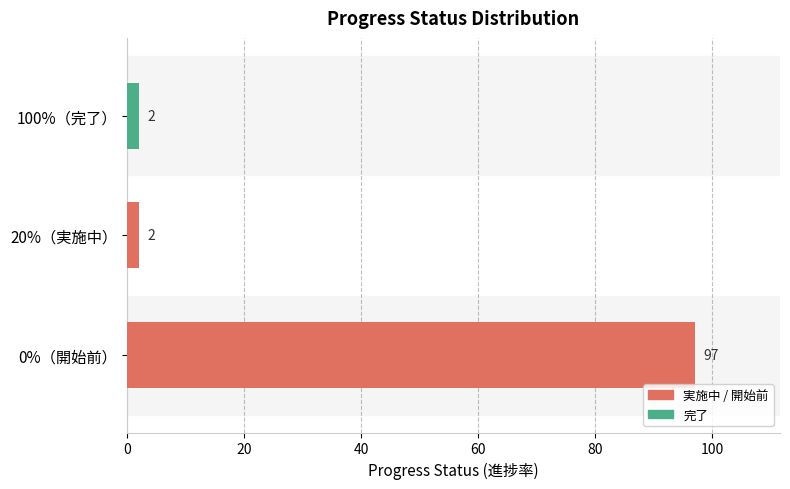

Are the bars horizontal?

Yes